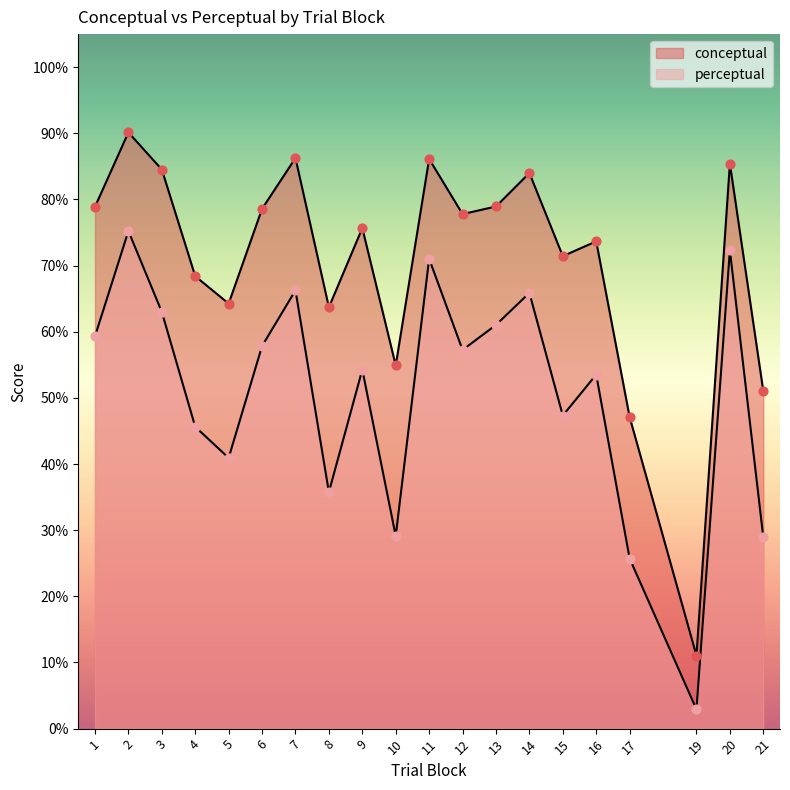

At which category is the sum across all series the highest?

2